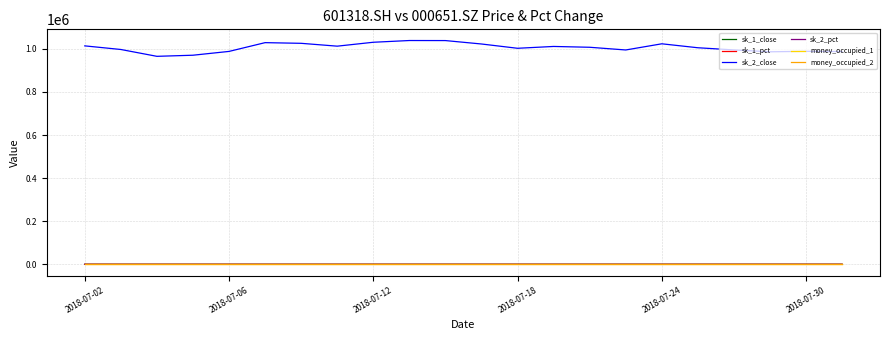

Which series has the largest total across all categories?

sk_2_close